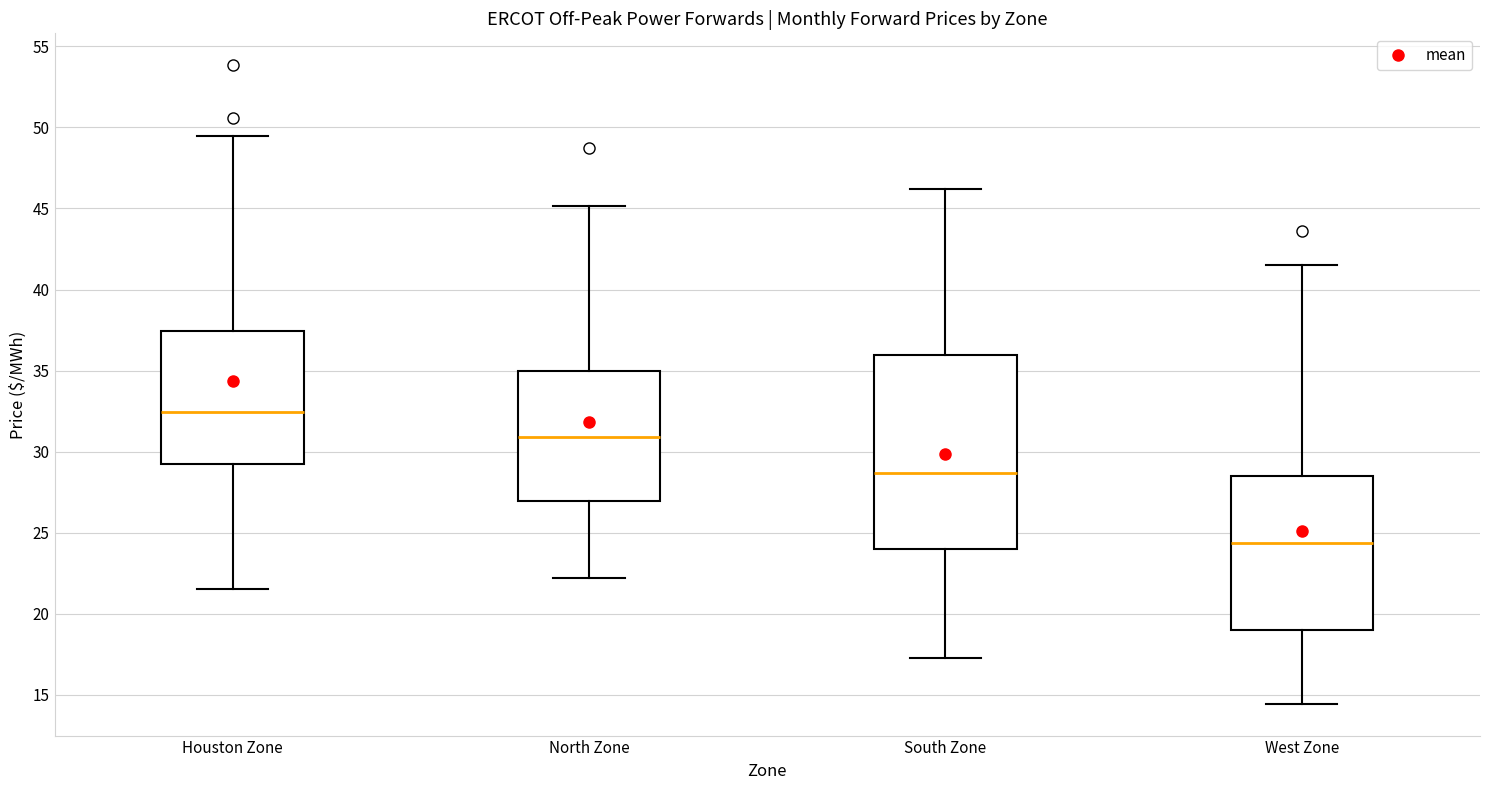

Which box has the lowest median line?

West Zone